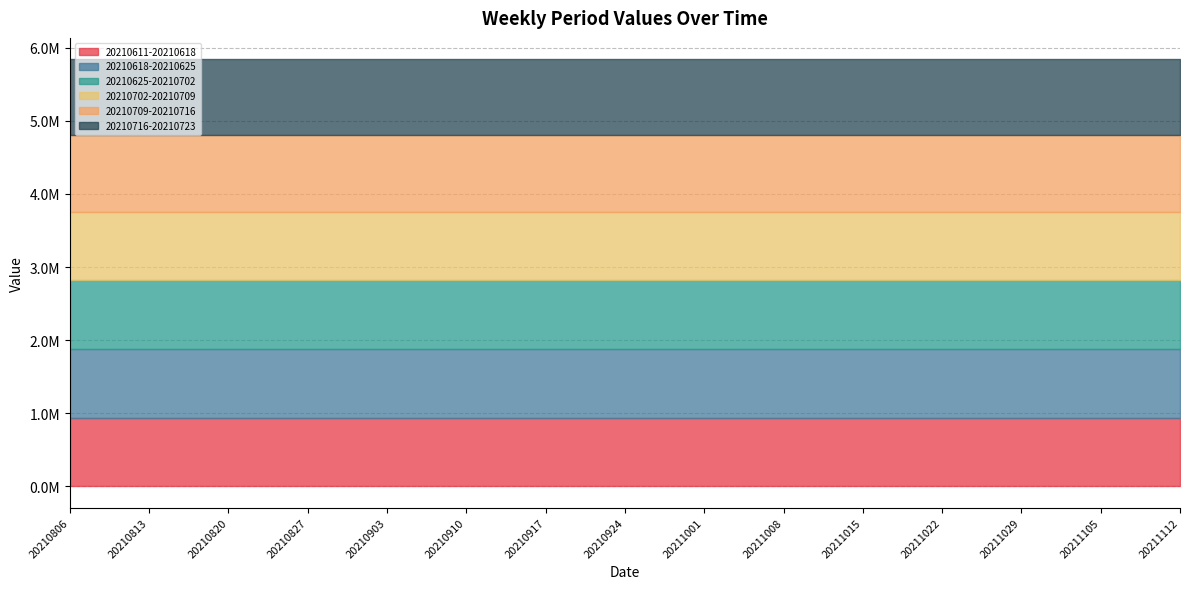

The value of 20210618-20210625 at 20210827 is 570705.1. True or false?

False